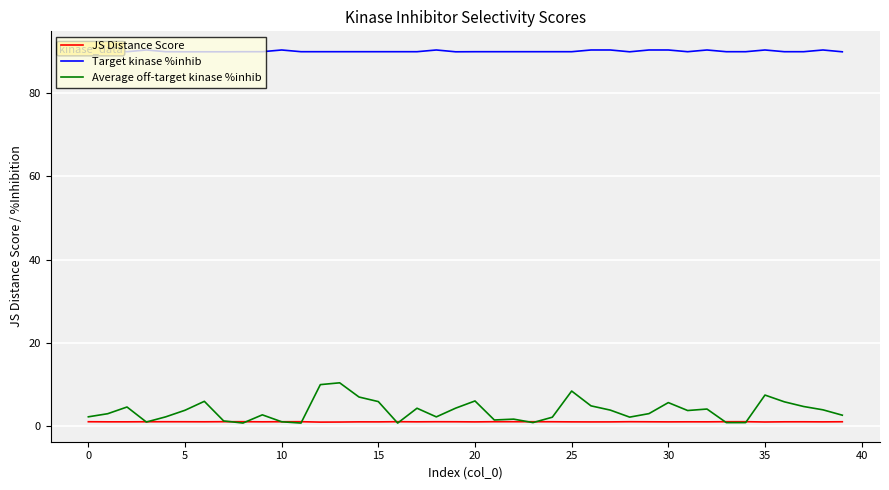

How many data points does each series have?

40